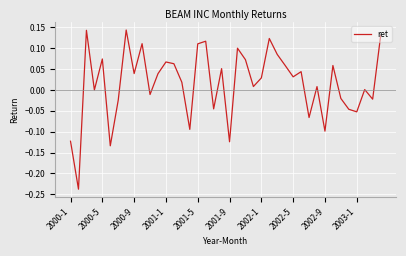

Does the chart have visible grid lines?

Yes